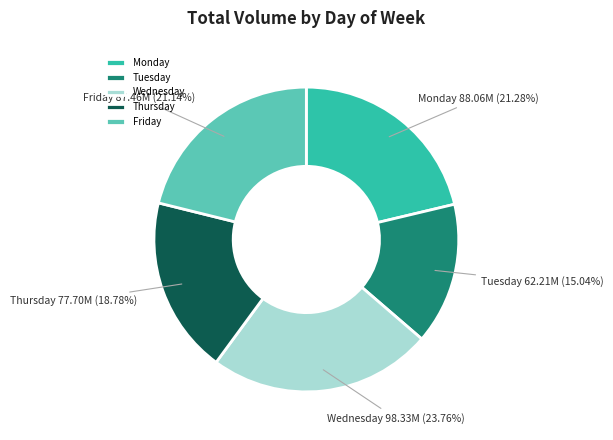

Does Friday represent more than half of the total?

No